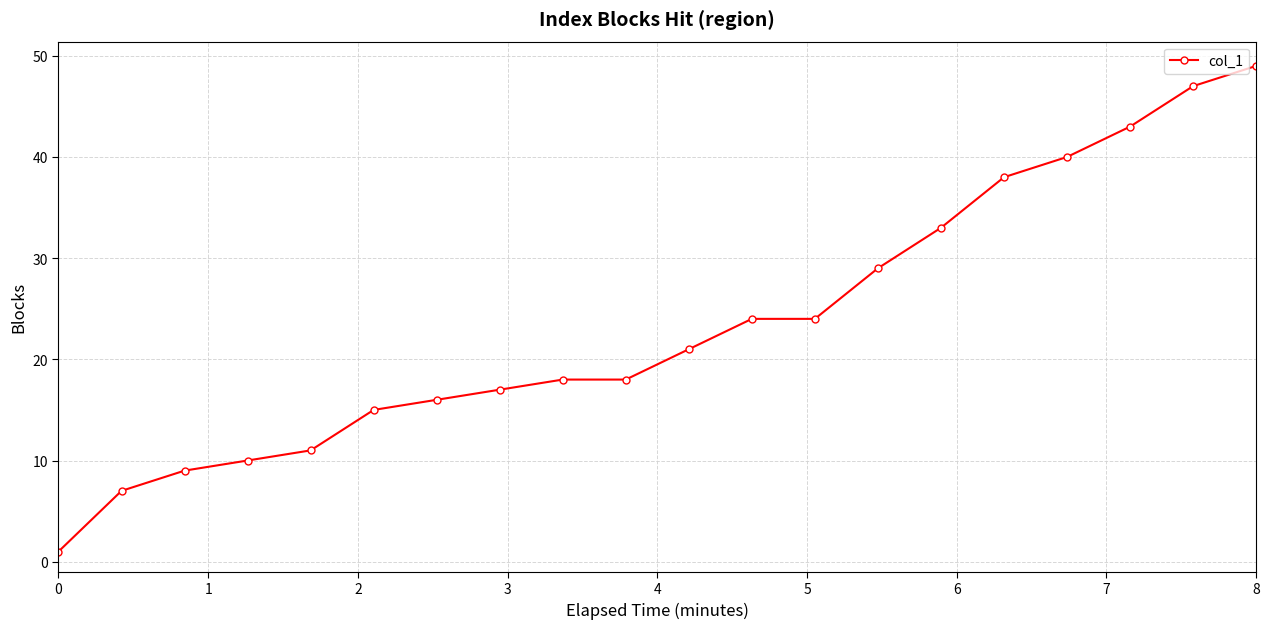

What is the difference between the second highest and minimum values?

46